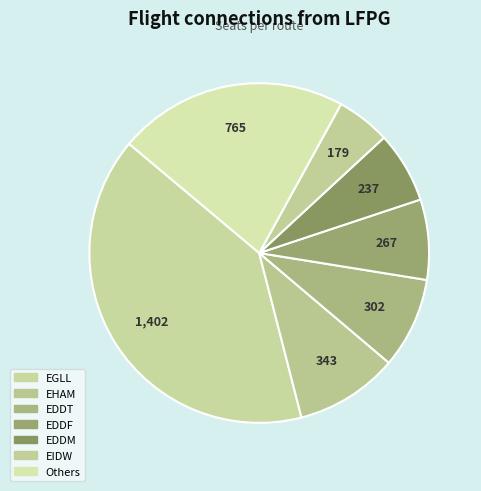

Rank the categories by value from highest to lowest.

EGLL, Others, EHAM, EDDT, EDDF, EDDM, EIDW